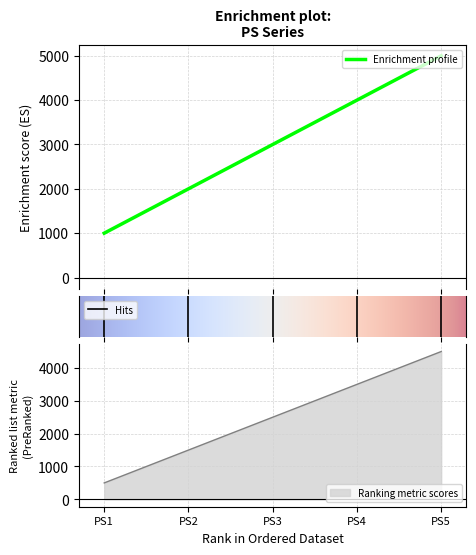

What is the maximum value for Enrichment profile?

5000